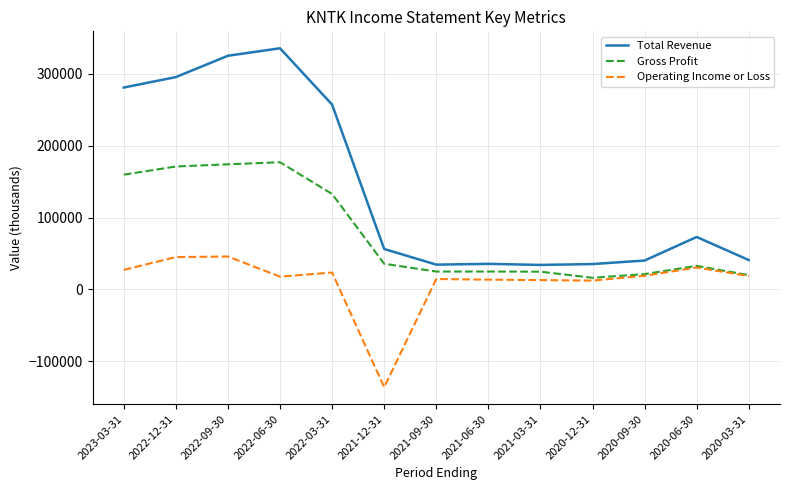

How many positive values does the Operating Income or Loss series have?

12